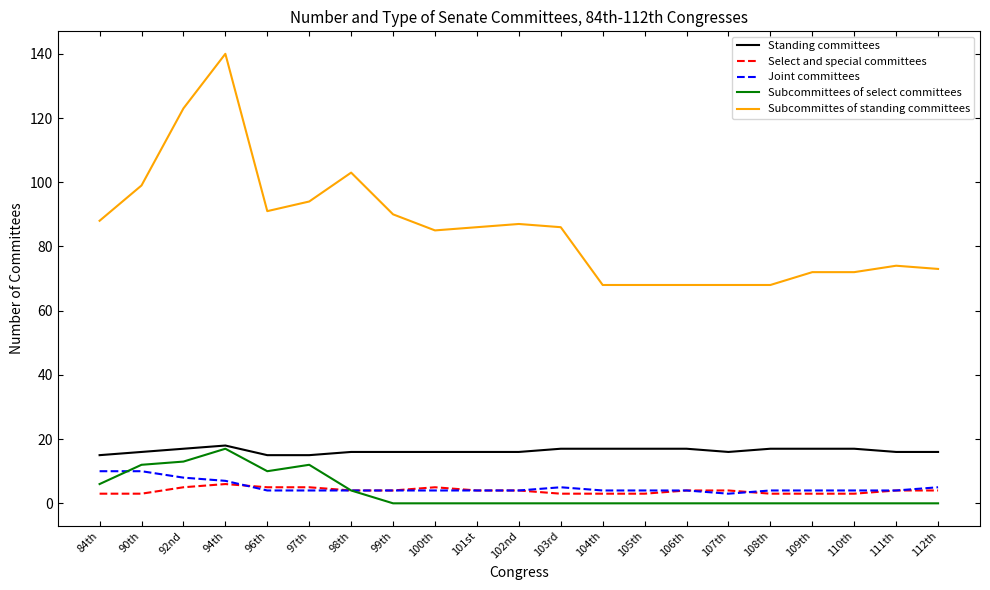

True or false: Subcommittees of select committees and Subcommittes of standing committees cross at least once.

False